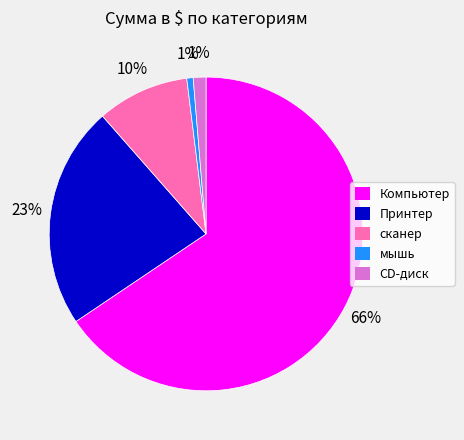

Which slice is the largest?

Компьютер